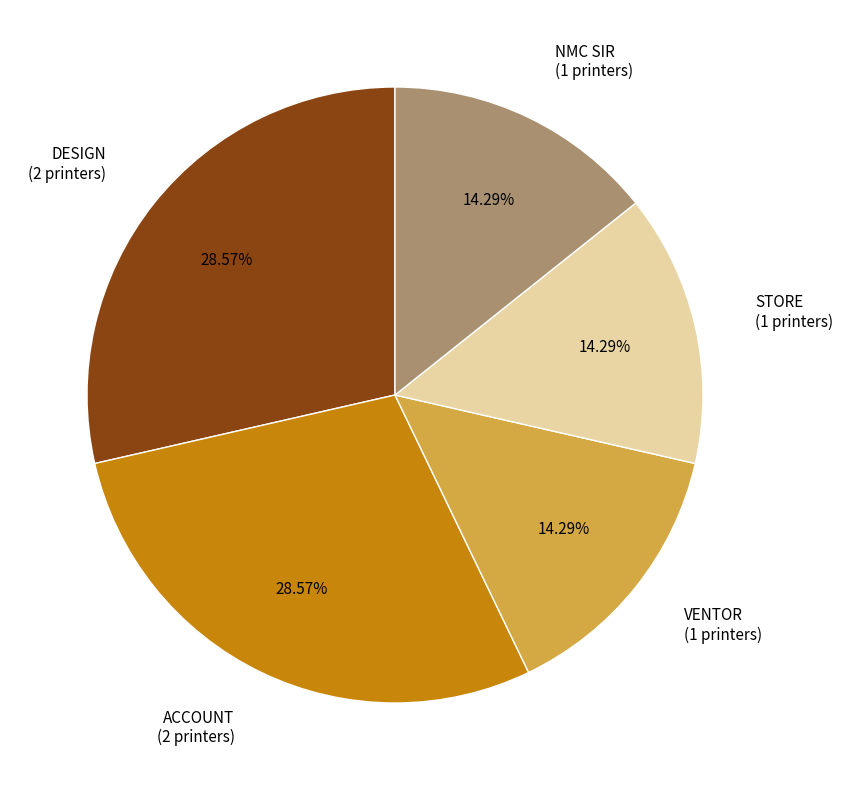

True or false: DESIGN accounts for 23% of the total.

False